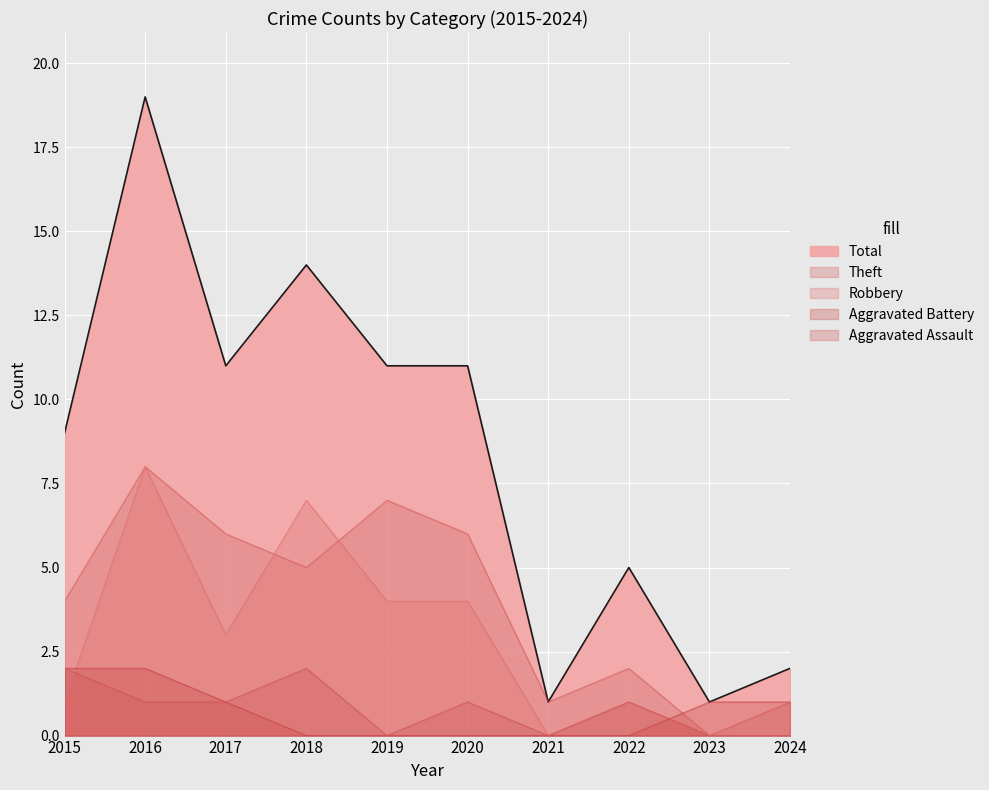

What is the value of the Theft point at the 10th from the left?

1